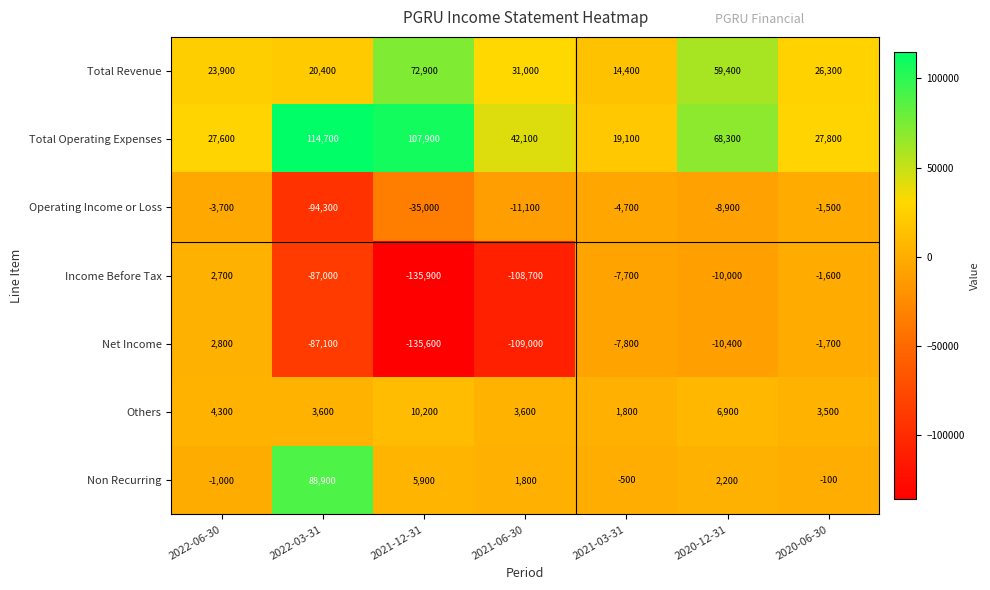

What is the sum of all Net Income values?

-348800